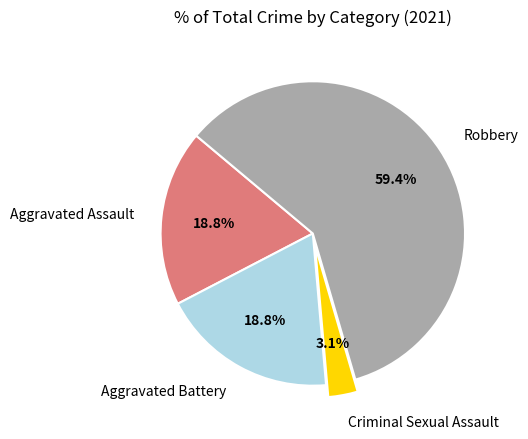

Which slice is the largest?

Robbery